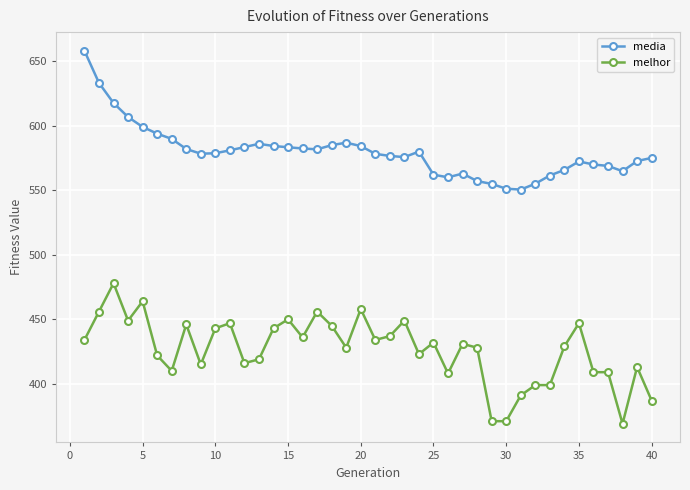

How many categories are shown in the chart?

40